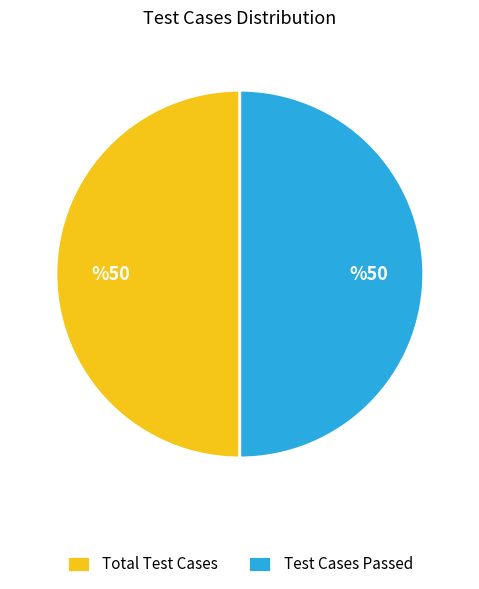

Approximately how many times larger is the value at Total Test Cases compared to Test Cases Passed?

1.0